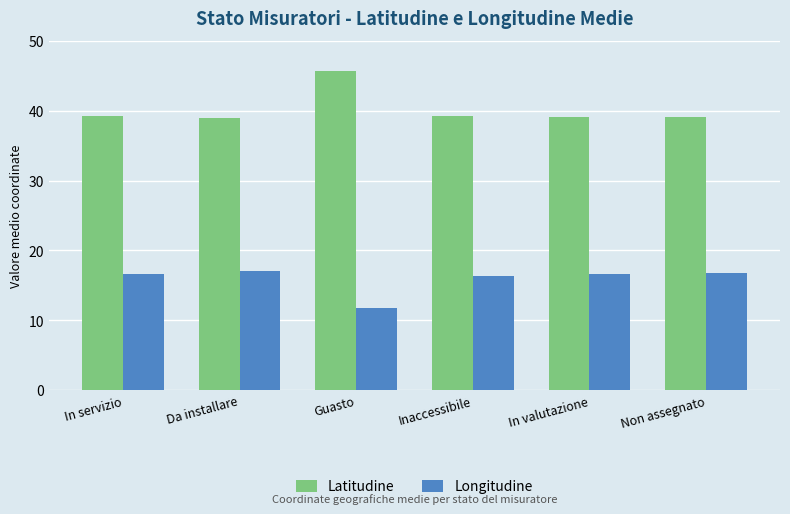

At In servizio, list the series in order from smallest to largest.

Longitudine, Latitudine